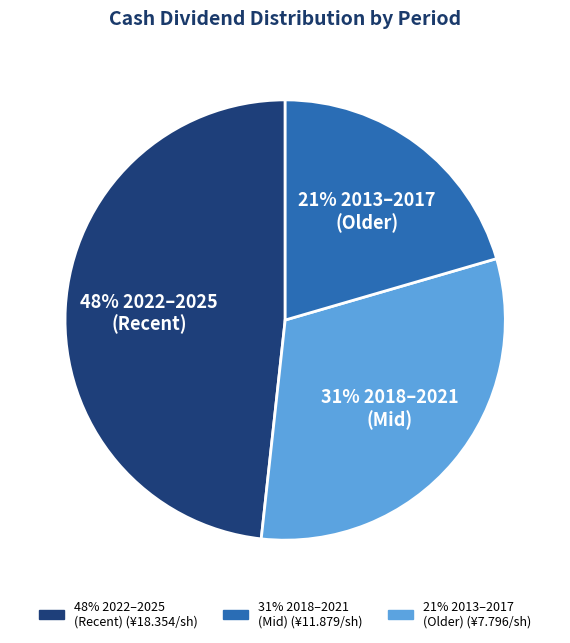

Is there a majority slice in this chart?

No